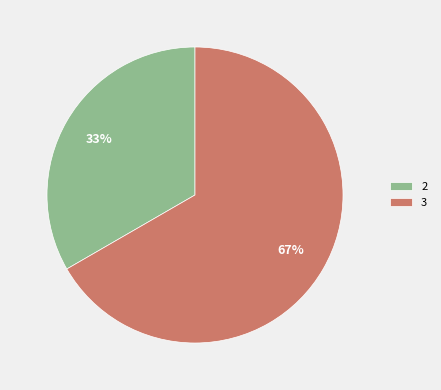

Which slice is the smallest?

2